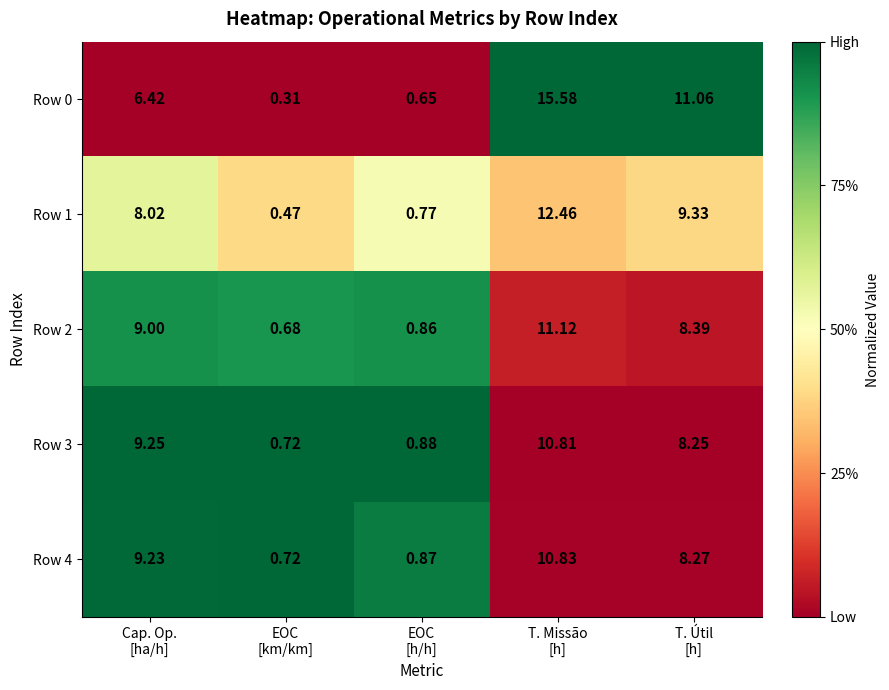

What is the difference between the highest and lowest values at EOC
[h/h]?

0.2